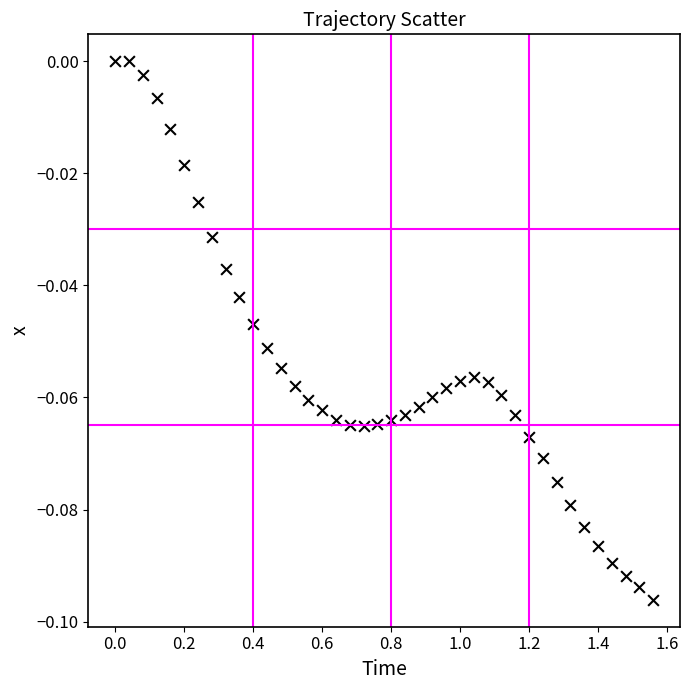

What is the range of X values (max minus min)?

1.6